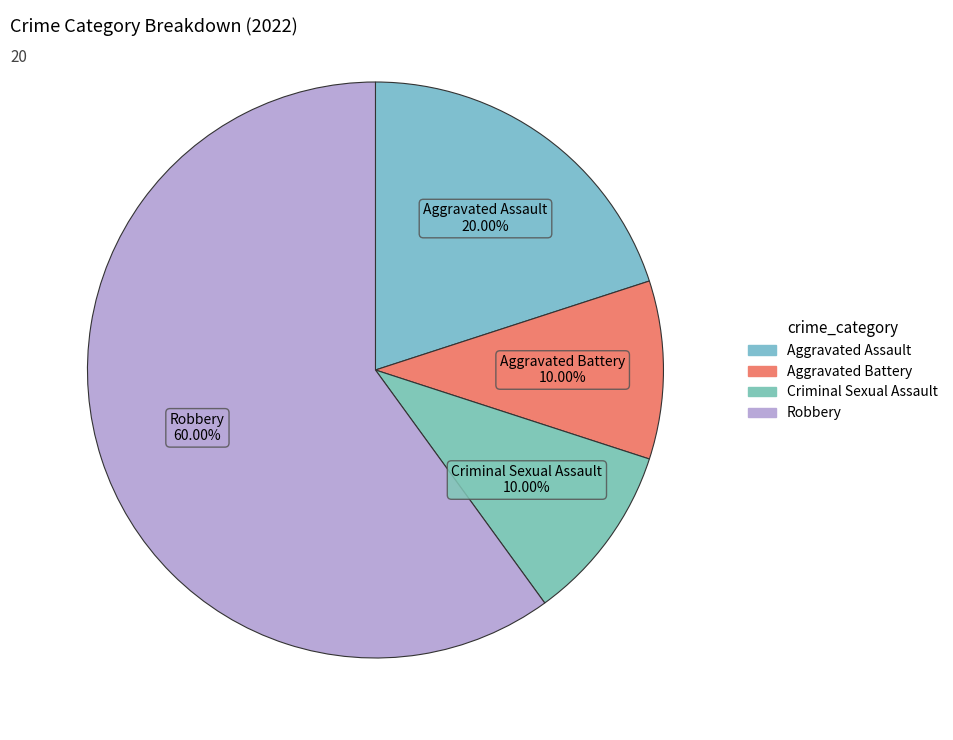

What percentage do Robbery and Criminal Sexual Assault together represent?

70.0%